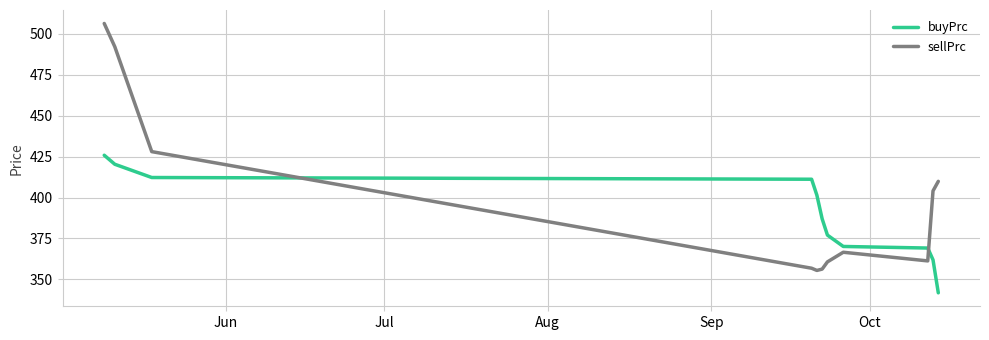

How many categories are shown in the chart?

11